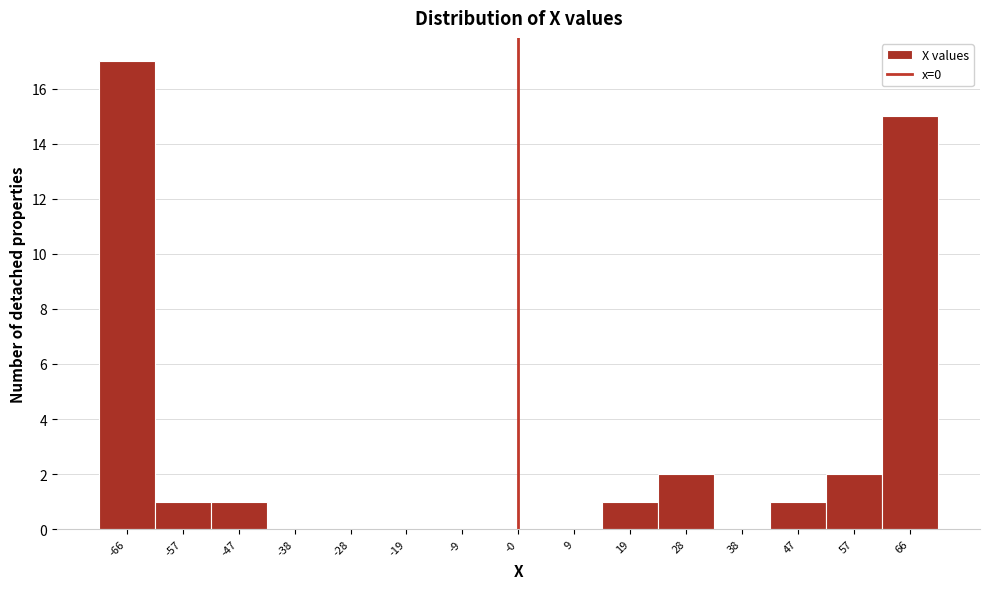

Over which range of the x-axis is the bar tallest?

-71 to -61